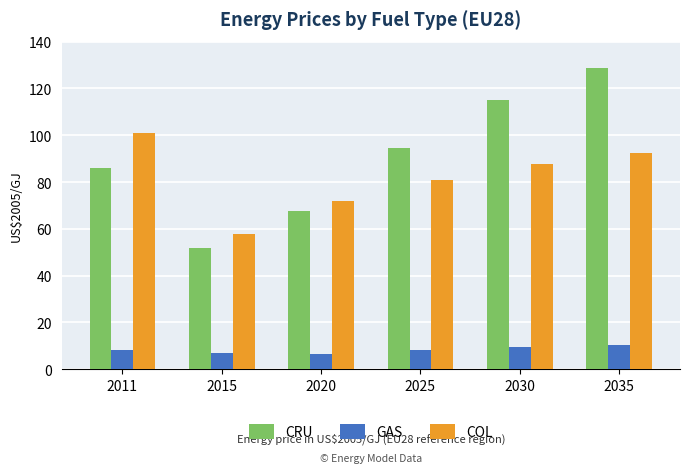

Is it true that GAS equals 11.1 at 2020?

False